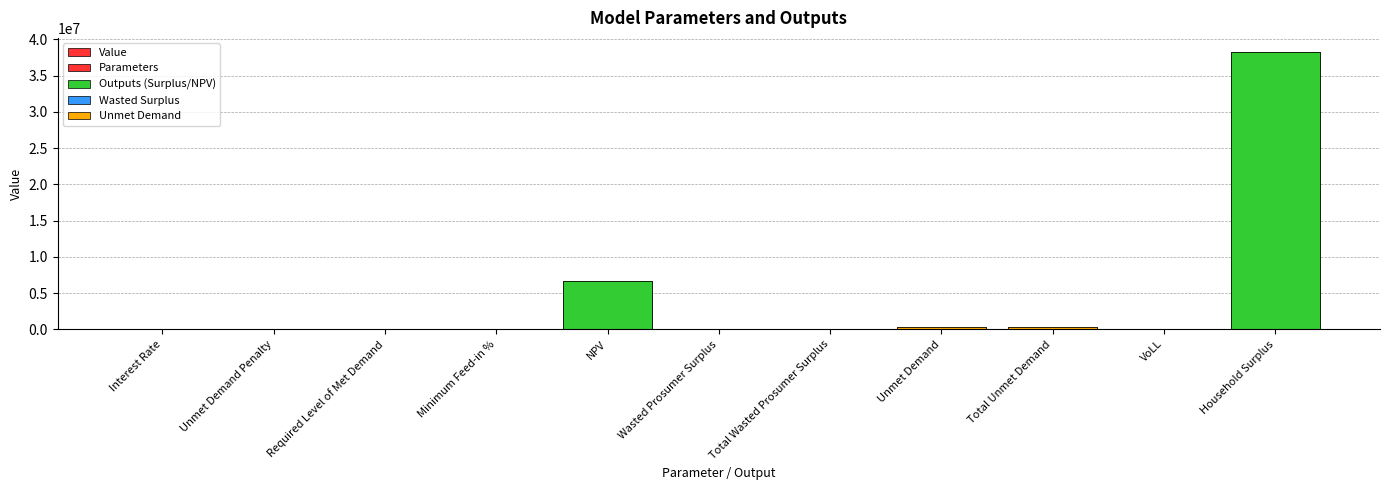

How many bars are there in total?

11